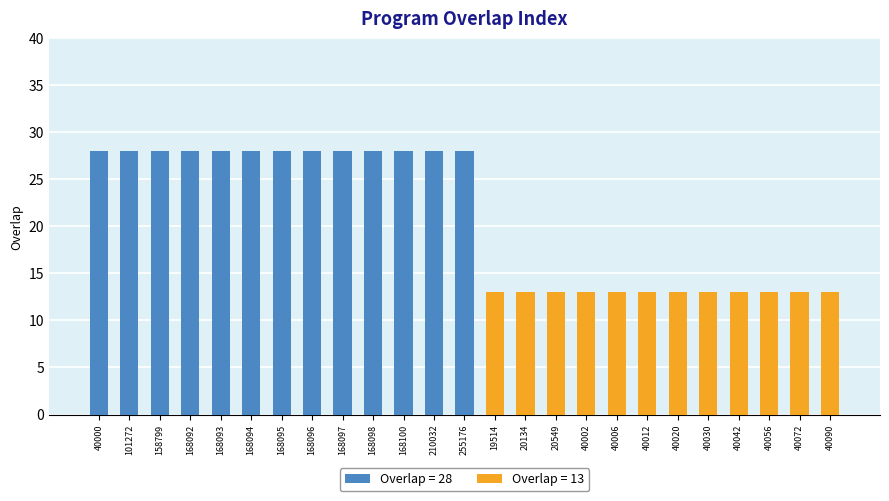

Is it true that the value at 168100 is 28?

True